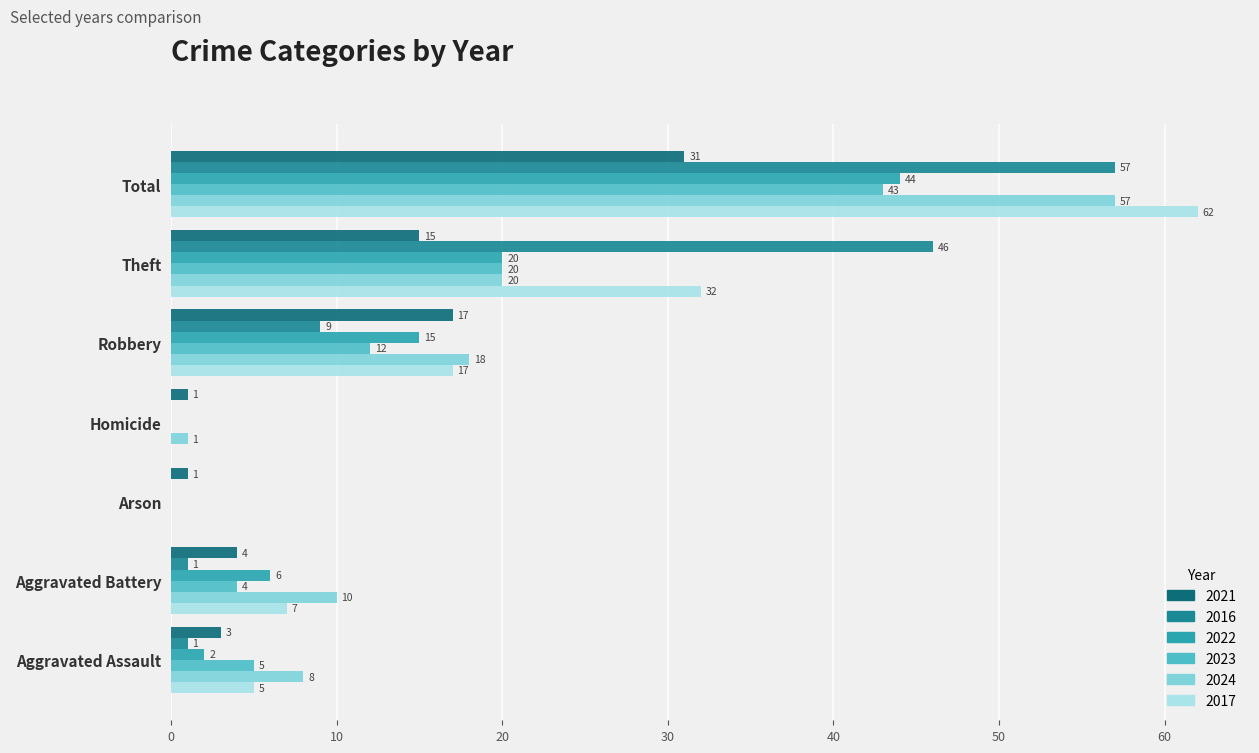

At which label is 2016 closest to 28?

Theft